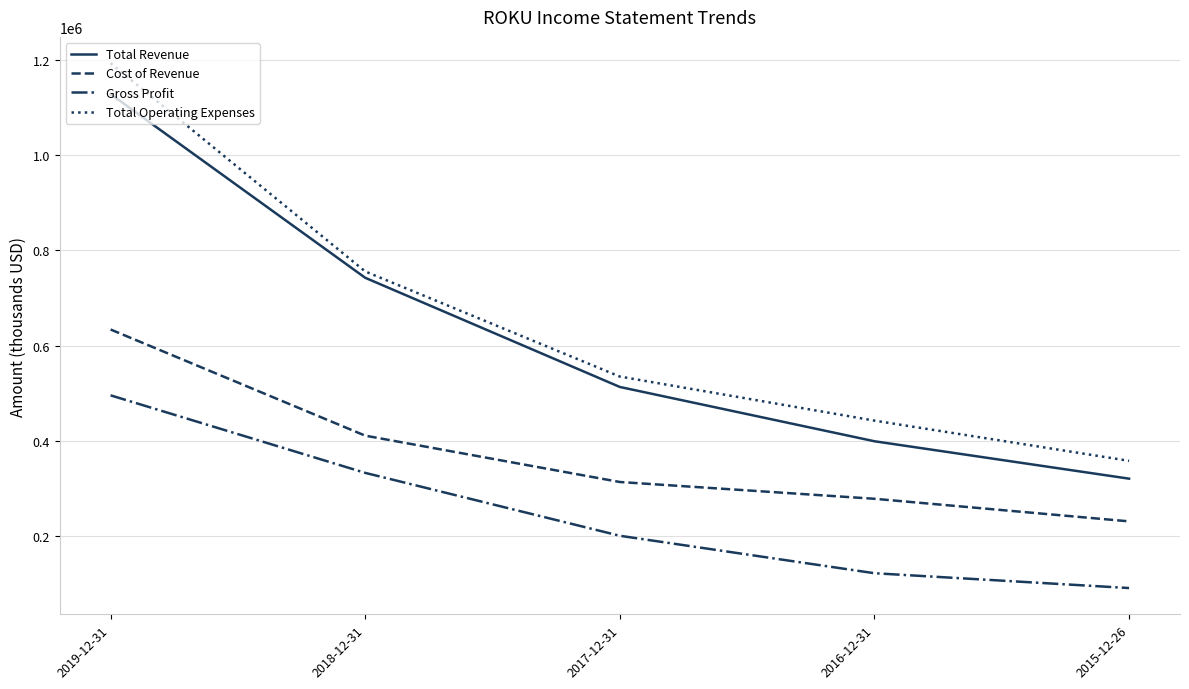

Which series has the largest total across all categories?

Total Operating Expenses